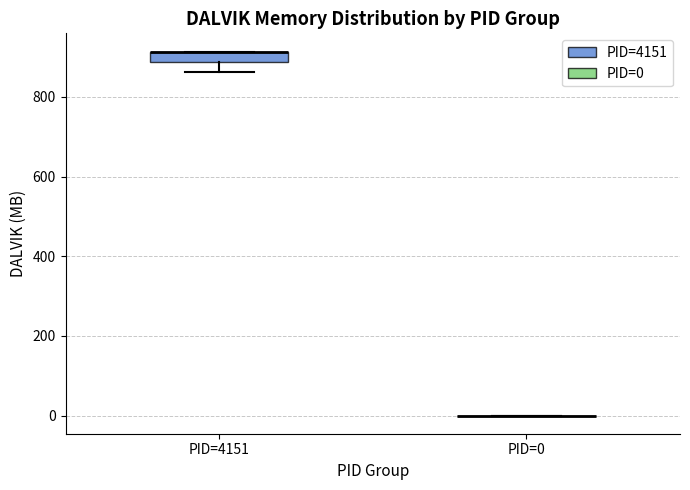

Which box is the tallest, from its lower edge to its upper edge?

PID=4151